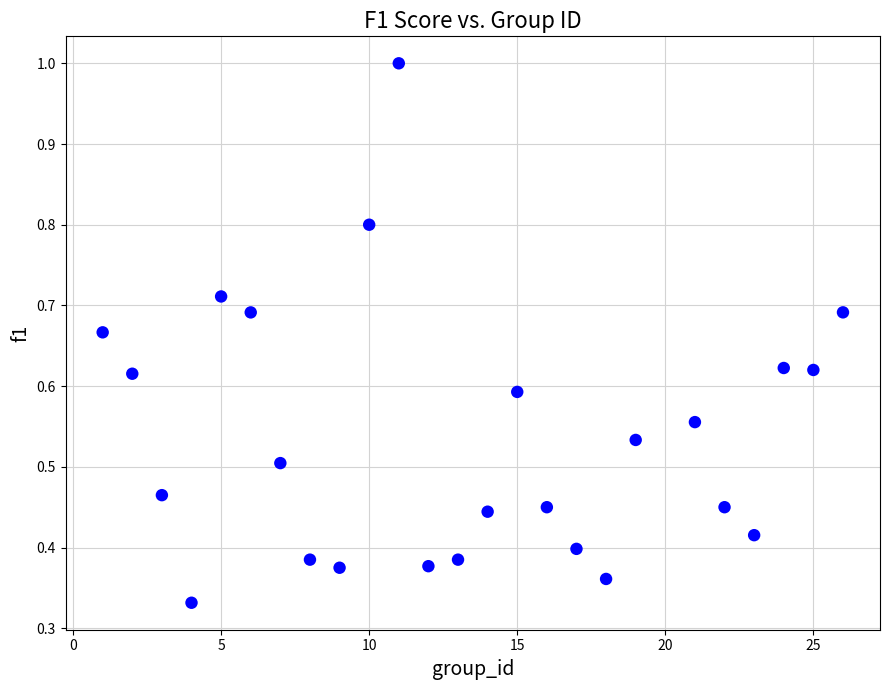

What is the range of X values (max minus min)?

25.0